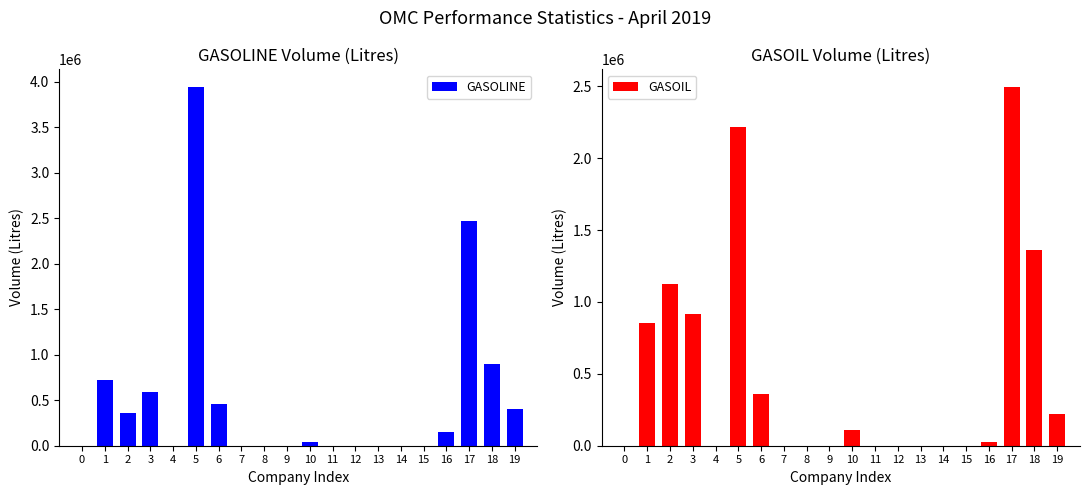

How many bars are there in total?

40